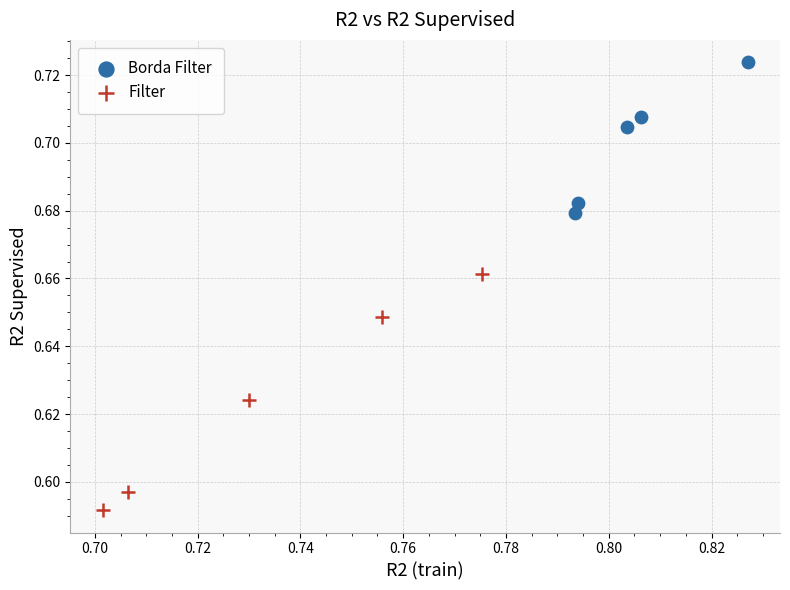

Which series contains the lowest Y value?

Filter